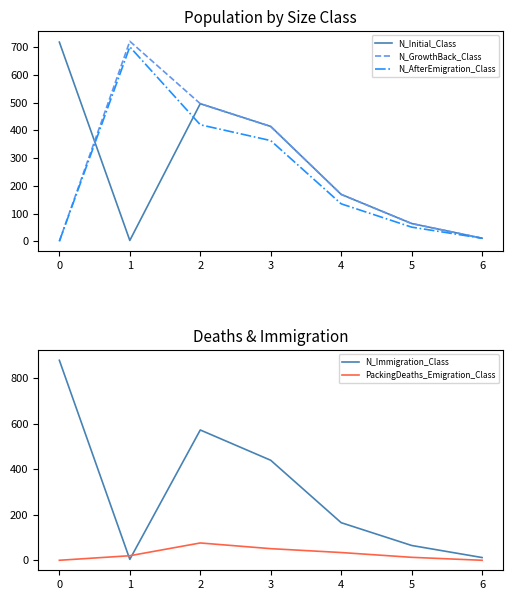

Reading left to right, what are all the values shown in this chart?

N_Initial_Class: 0=718	1=3	2=496	3=414	4=169	5=64	6=11
N_GrowthBack_Class: 0=0	1=721	2=496	3=414	4=169	5=64	6=11
N_AfterEmigration_Class: 0=0	1=701	2=420	3=363	4=135	5=51	6=11
N_Immigration_Class: 0=878	1=4	2=572	3=439	4=165	5=65	6=12
PackingDeaths_Emigration_Class: 0=0	1=20	2=76	3=51	4=34	5=13	6=0